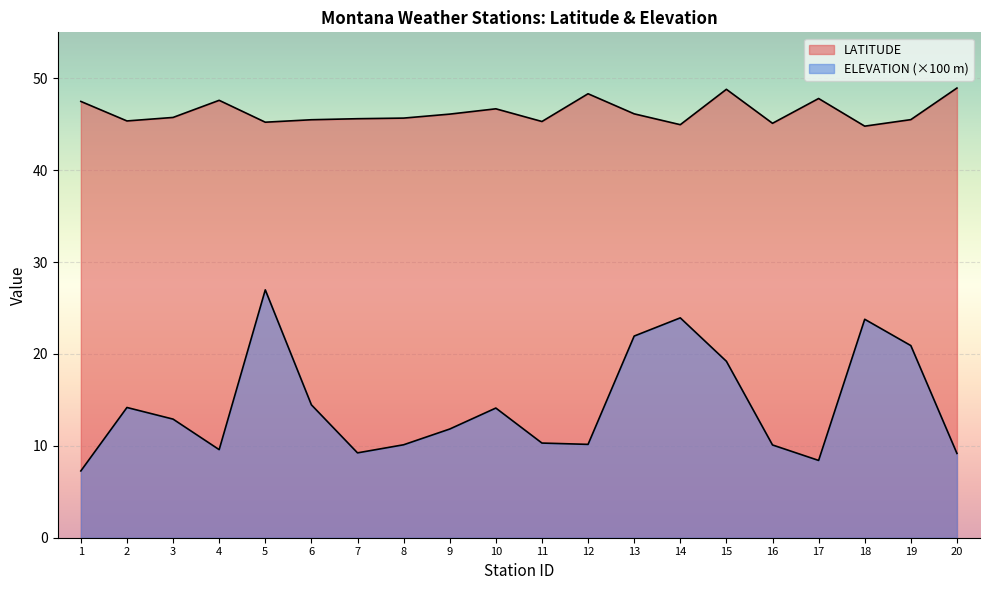

Rank the series at 11 from highest to lowest value.

LATITUDE, ELEVATION